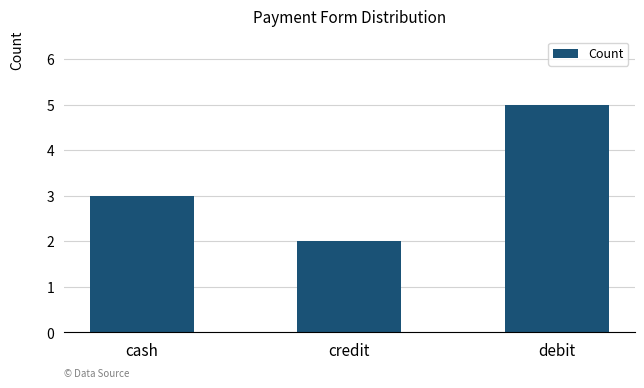

Is it true that the value at cash is 3?

True